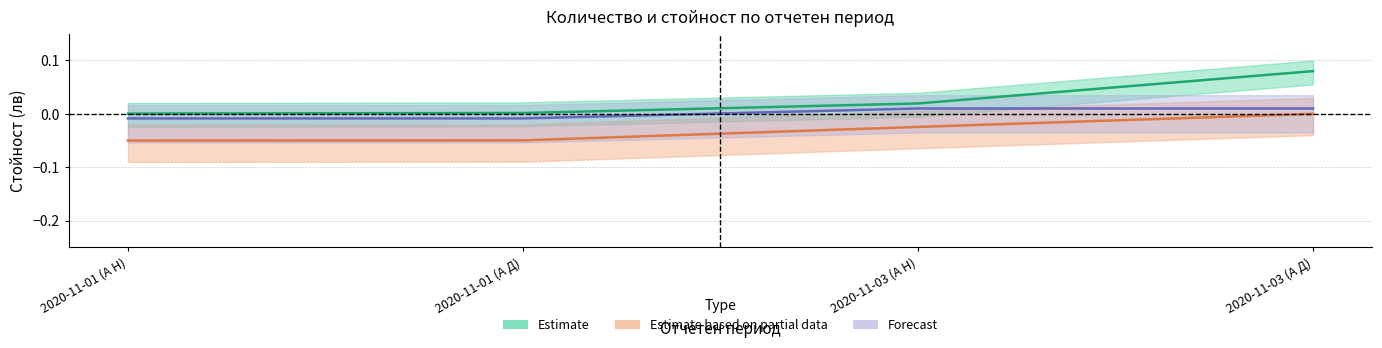

True or false: Estimate based on partial data and Forecast intersect in this chart.

False